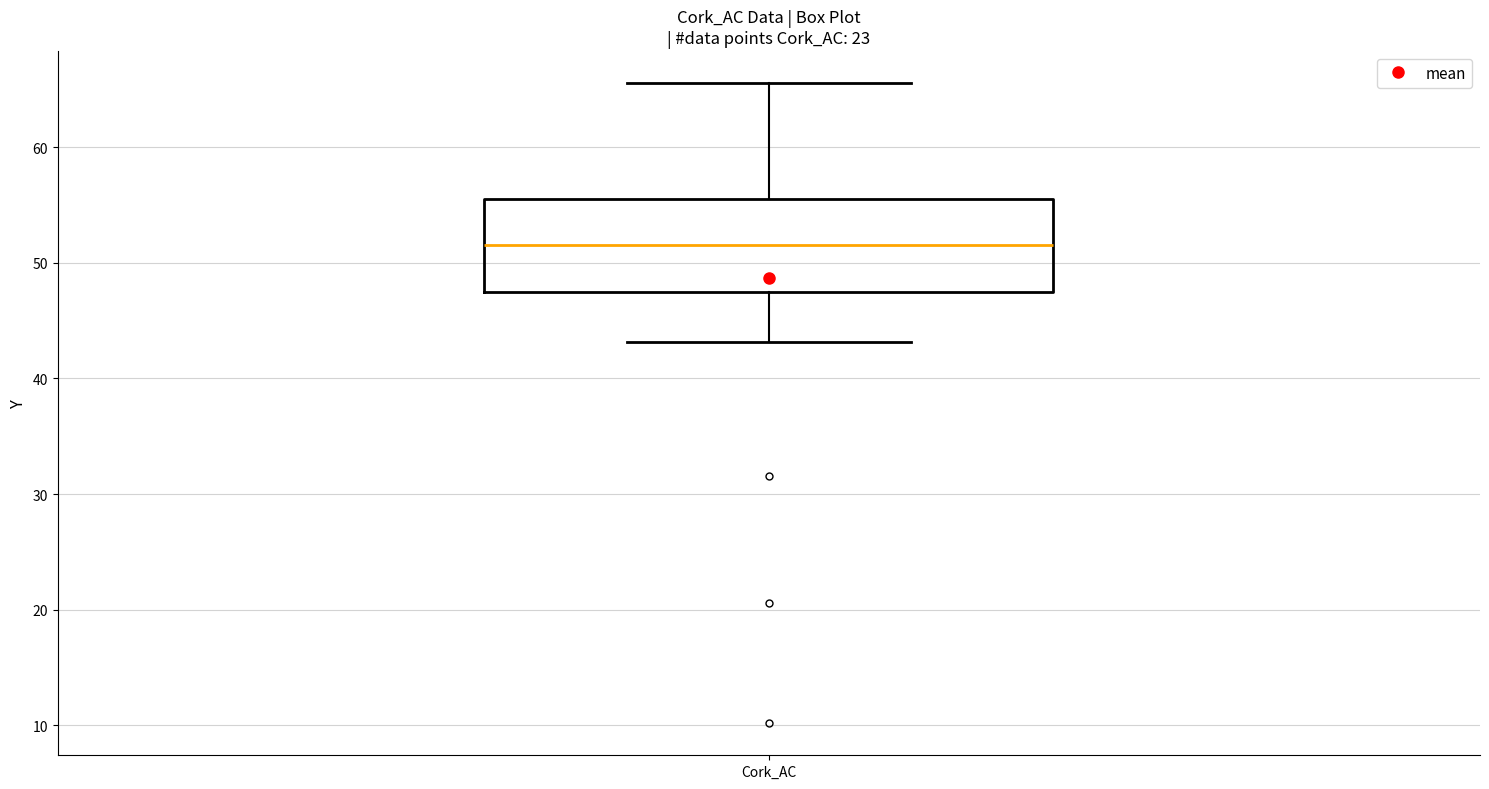

Transcribe this box plot: give where the median line is, the range the box spans, and where the two whiskers end, as read against the y-axis. The values are not printed on the chart, so give them approximately, as read against the axis.

median 52, box 47 to 55, whiskers 43 to 66